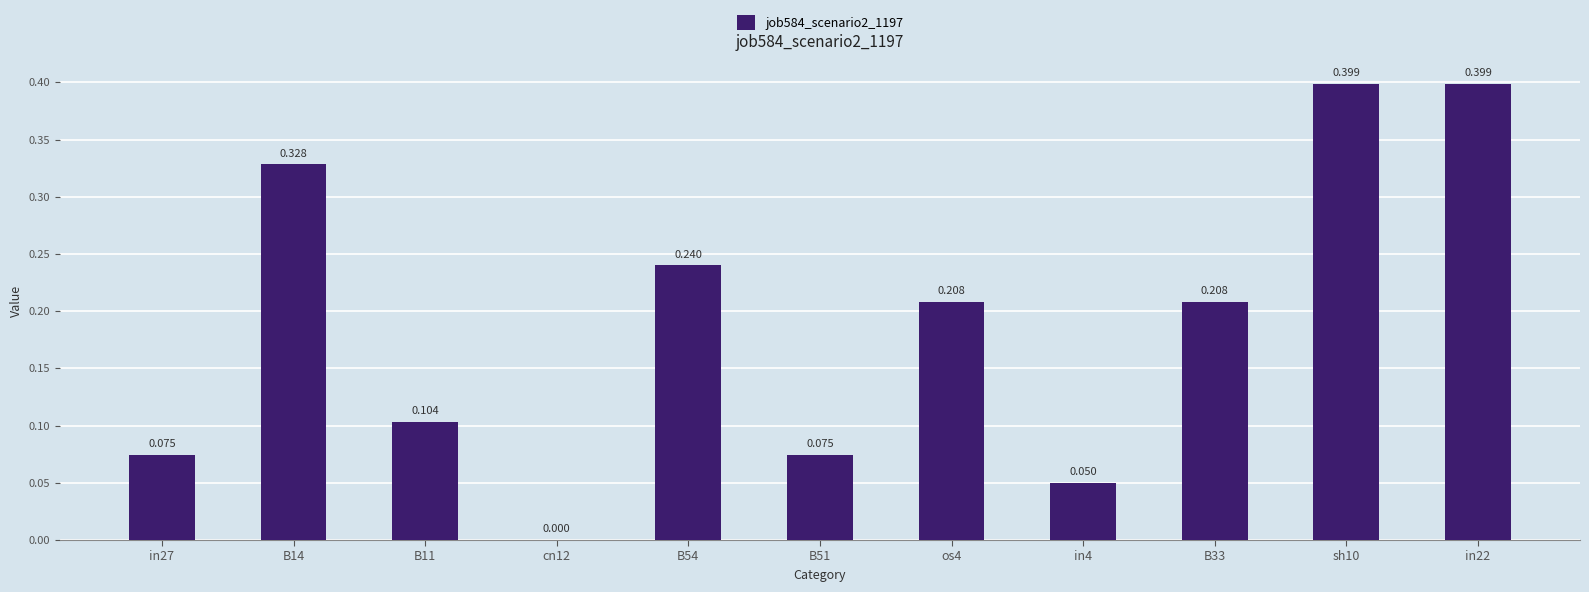

Reading left to right, transcribe all the data shown in this chart.

0.1	0.3	0.1	0.0	0.2	0.1	0.2	0.0	0.2	0.4	0.4